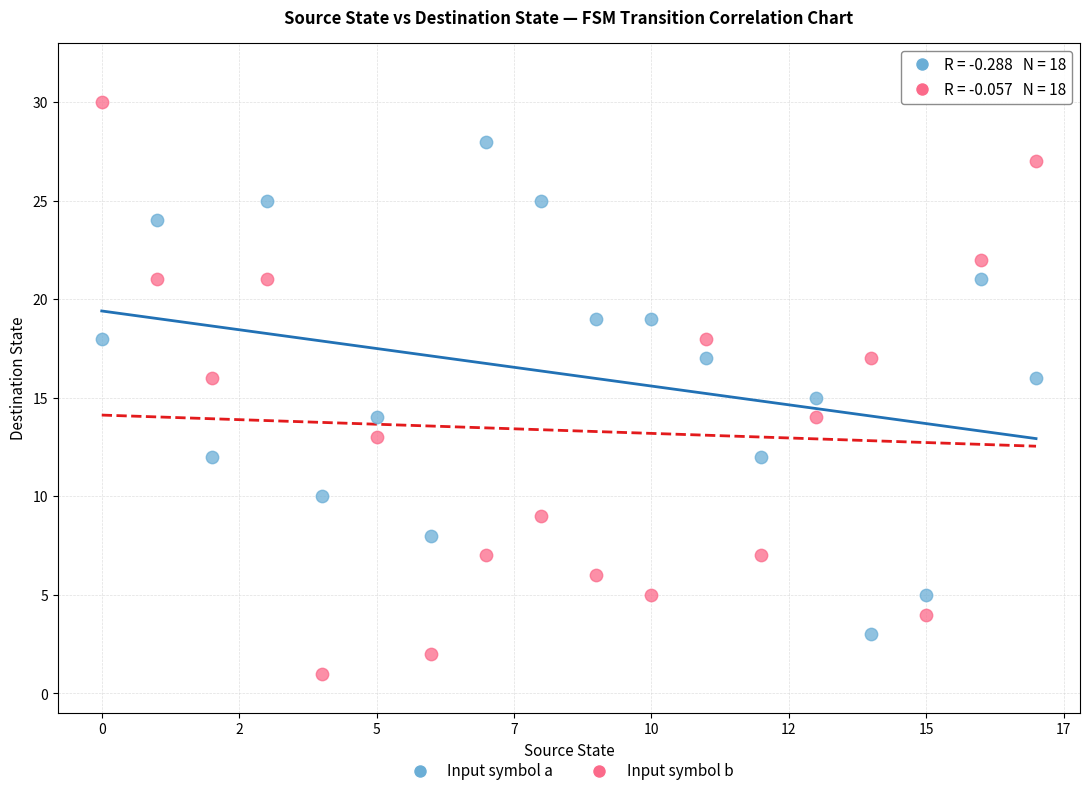

Across all data points, what is the range of Y values (max minus min)?

29